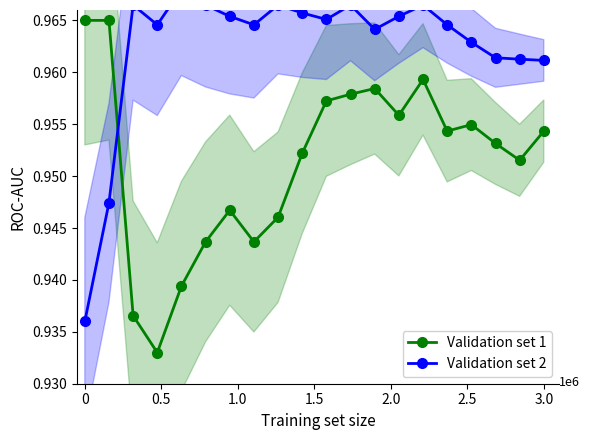

True or false: Validation set 1 has more than 1 interior local peaks.

True